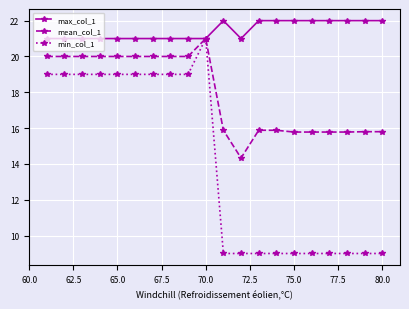

Count the number of categories in the chart.

20